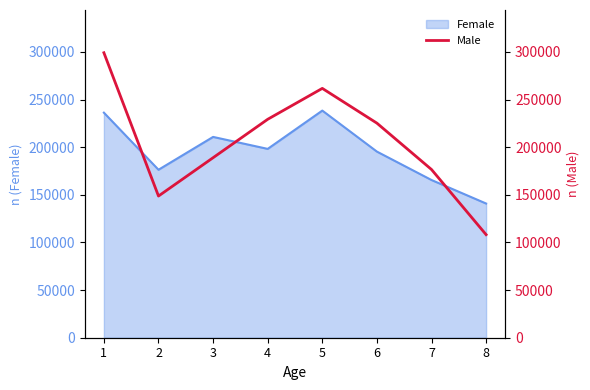

The value of Female at 3 is 57578. True or false?

False